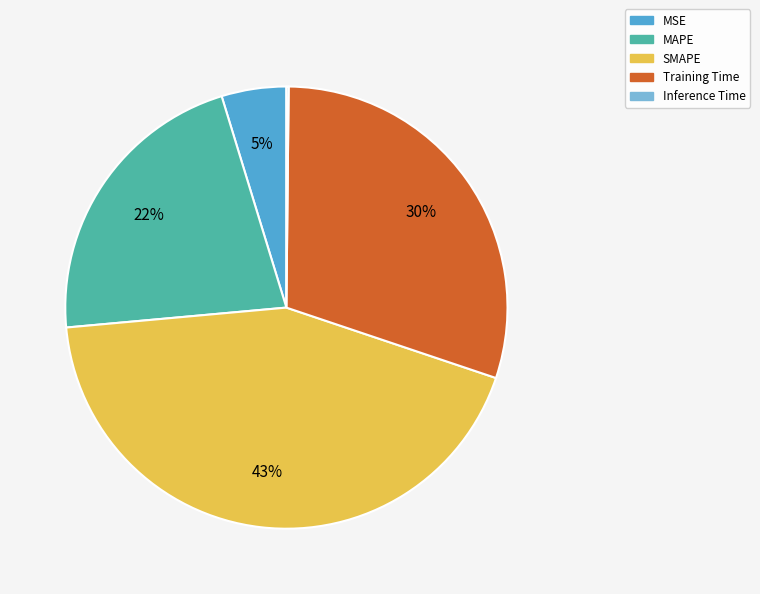

To the nearest percent, what percentage of the pie is MSE?

5%